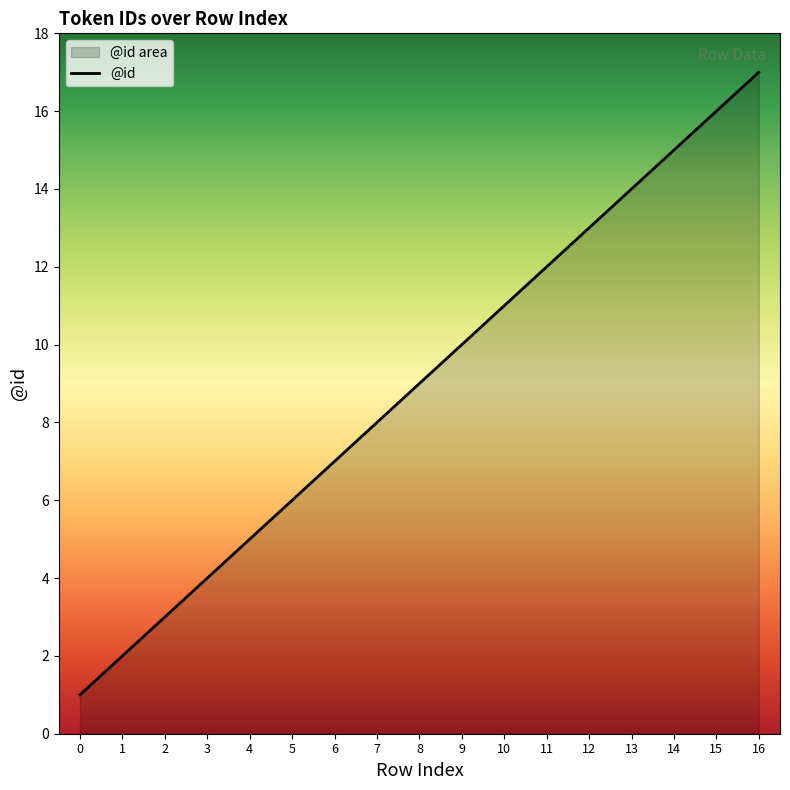

What is the greatest value displayed?

17